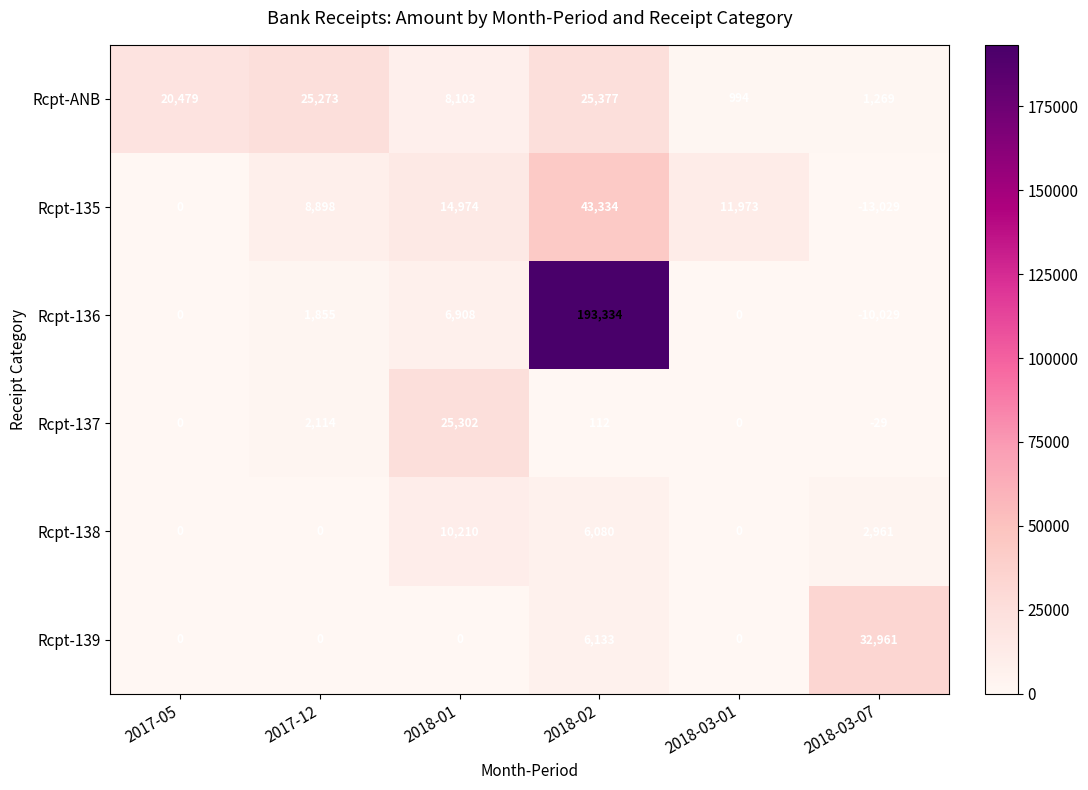

What is the difference between the maximum and minimum values in the Rcpt-ANB series?

24383